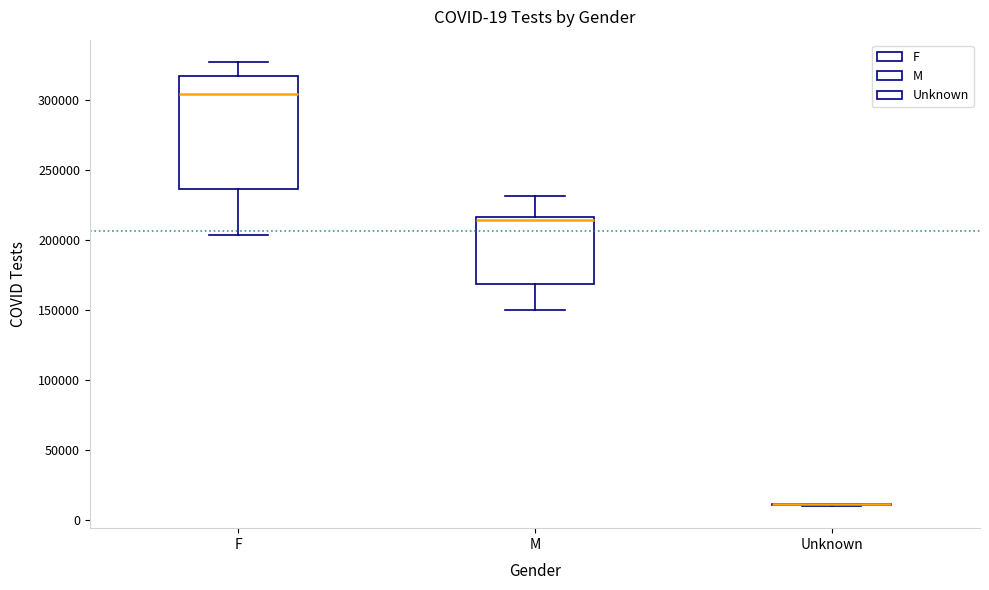

Which box is the tallest, from its lower edge to its upper edge?

F